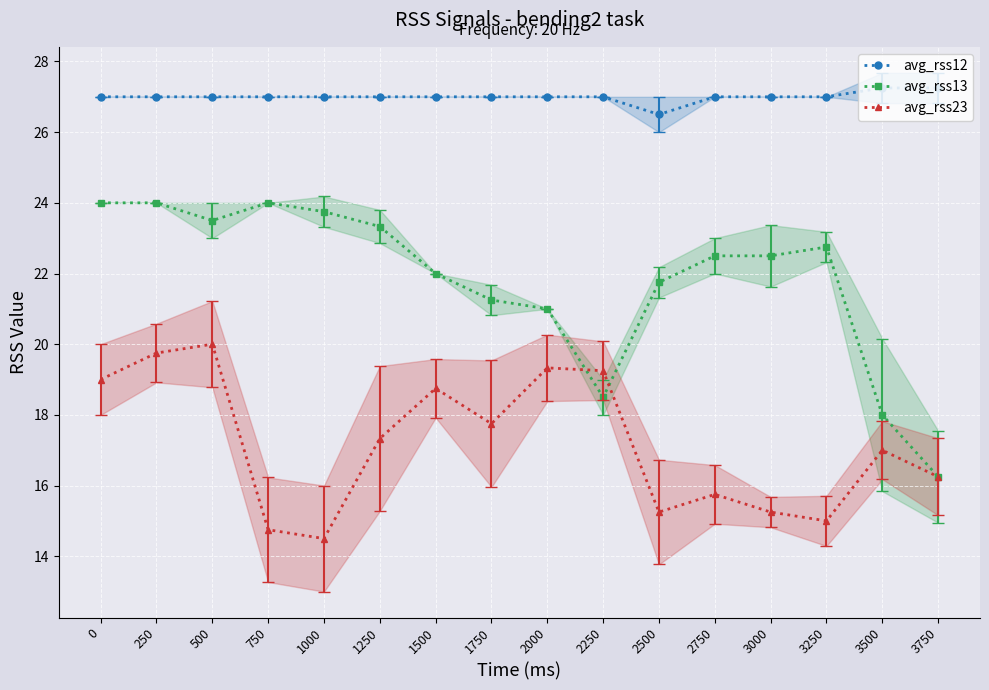

What is the difference between the avg_rss13 values at 1750 and 750?

2.8